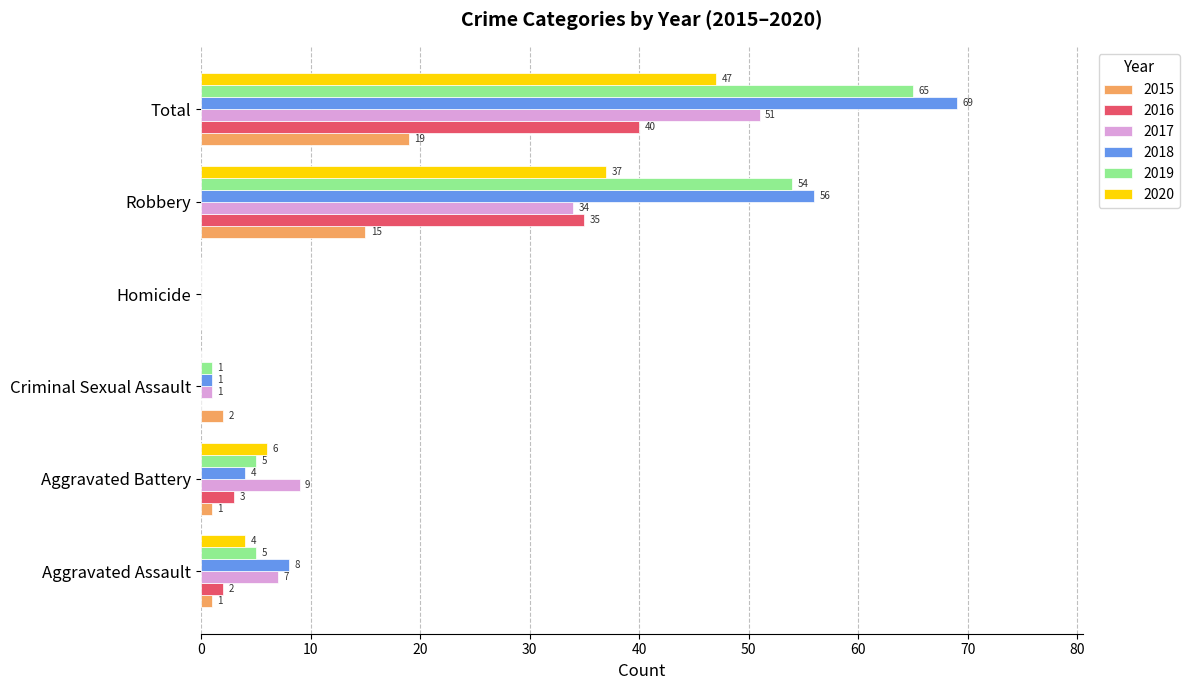

True or false: 2019 has a value of 5 at Aggravated Battery.

True